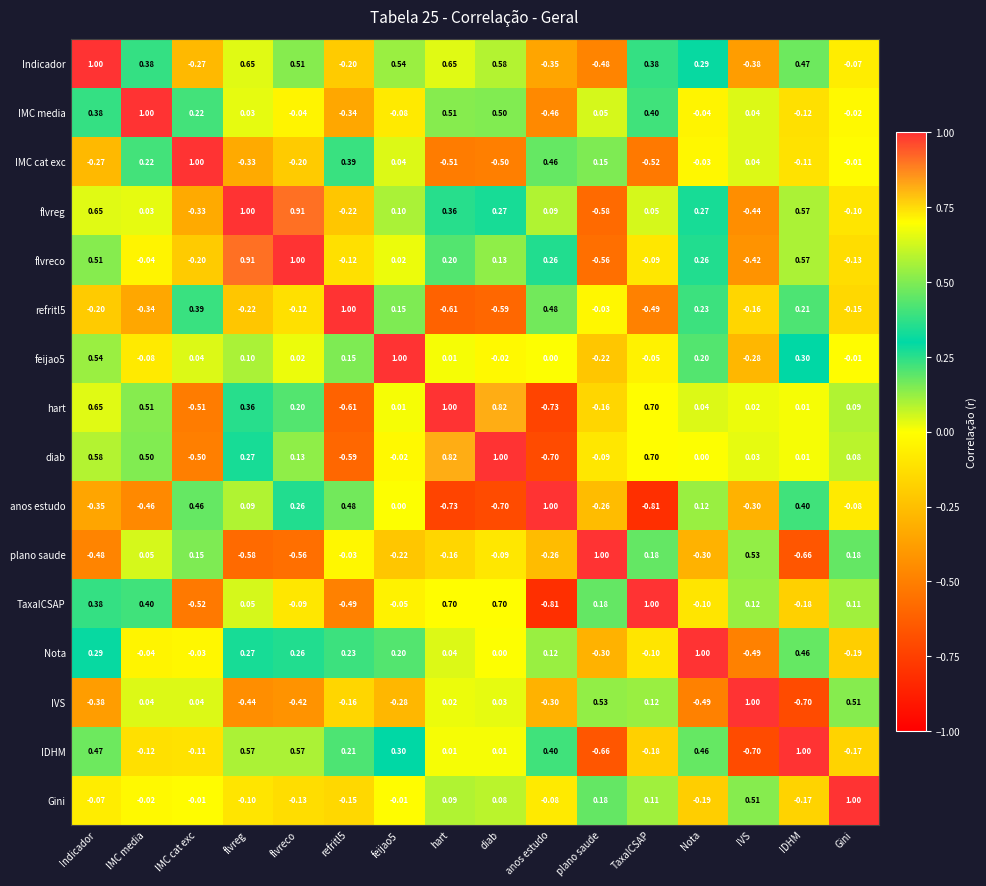

At which category is the sum across all series the highest?

Indicador